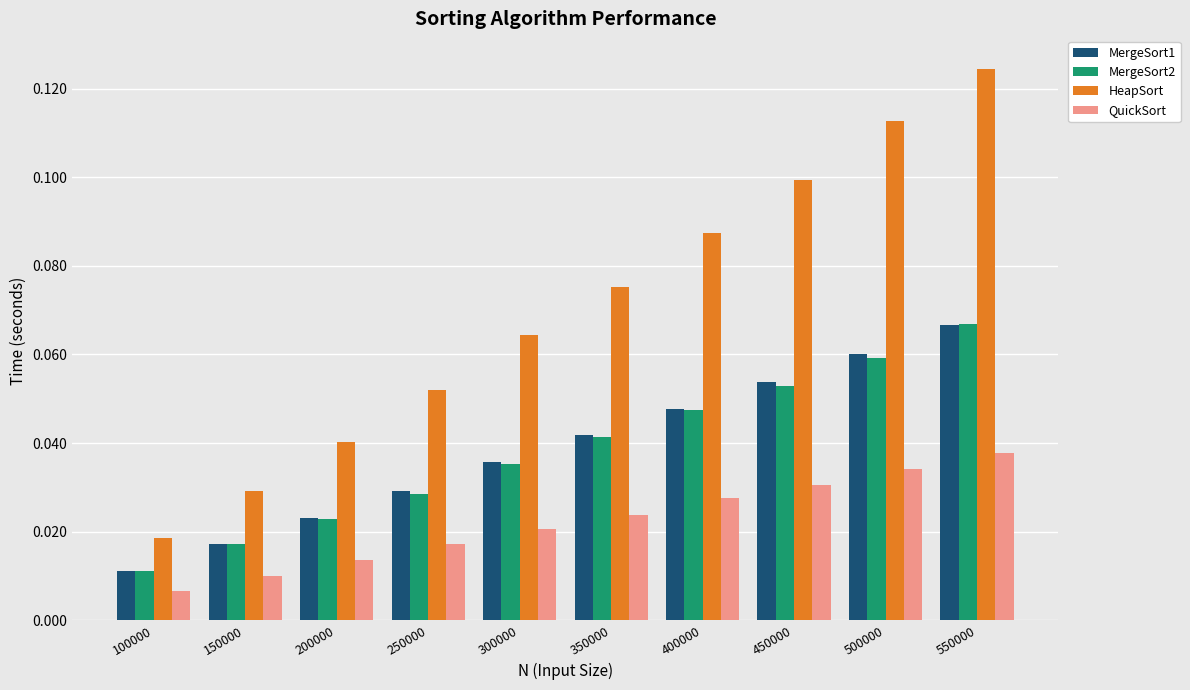

True or false: MergeSort1 has a value of 0.1 at 500000.

True